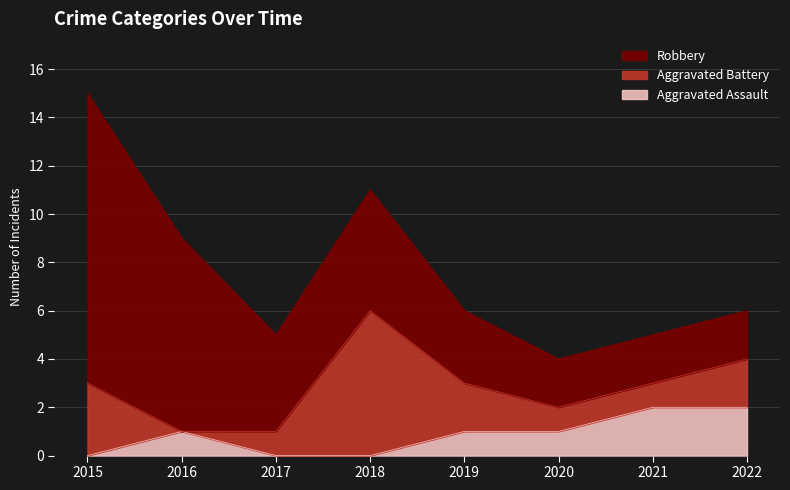

At which label does Aggravated Assault reach its minimum?

2015